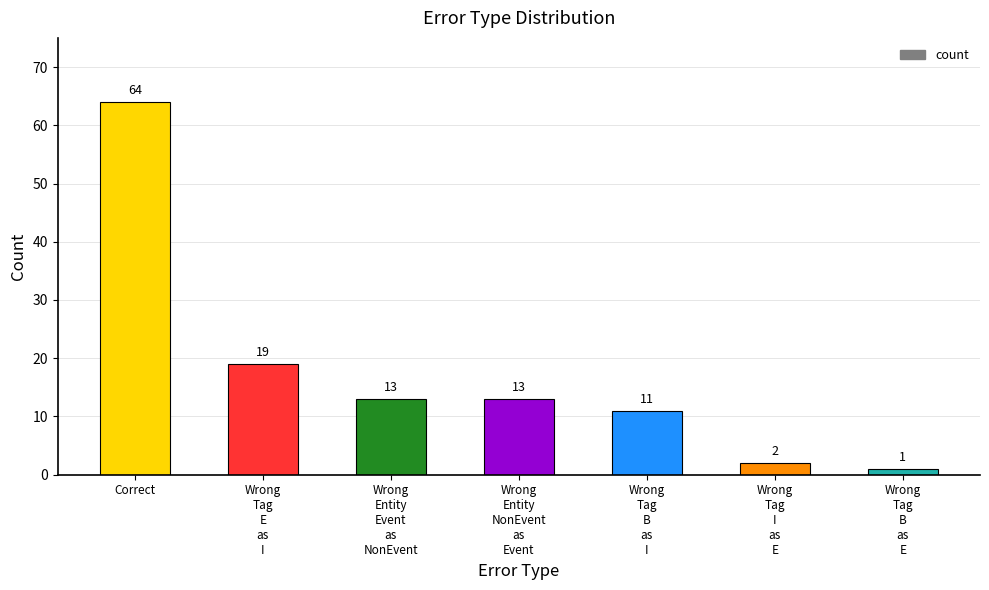

What is the minimum value shown in the chart?

1